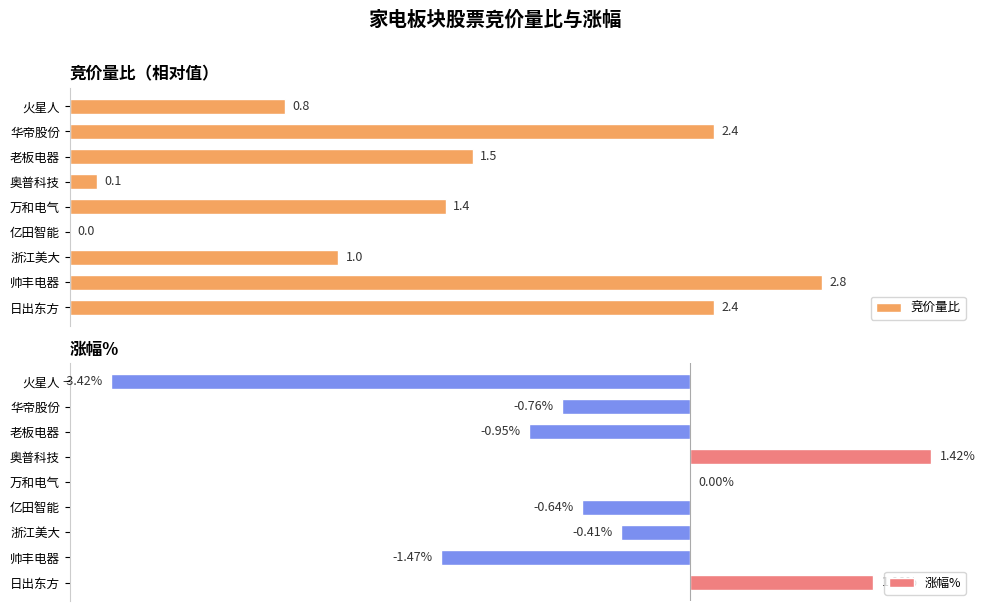

Which category has the highest value in the 涨幅% series?

奥普科技